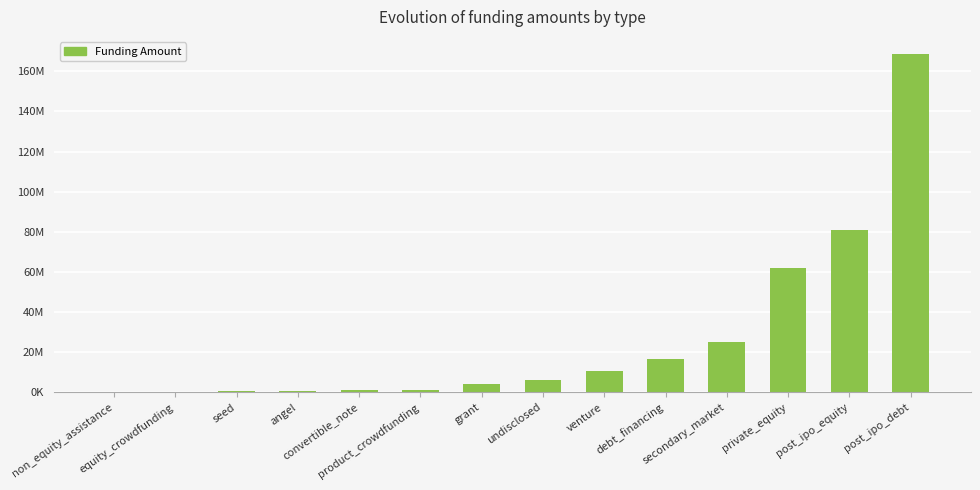

Rank the categories by value from highest to lowest.

post_ipo_debt, post_ipo_equity, private_equity, secondary_market, debt_financing, venture, undisclosed, grant, product_crowdfunding, convertible_note, angel, seed, equity_crowdfunding, non_equity_assistance